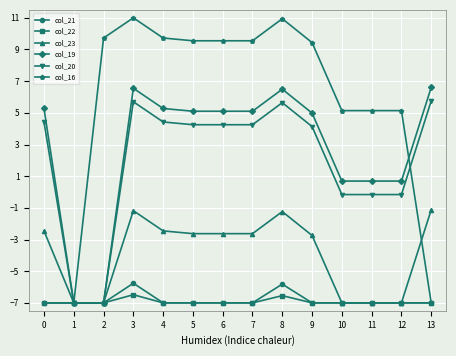

Which series has the widest spread of values?

col_16